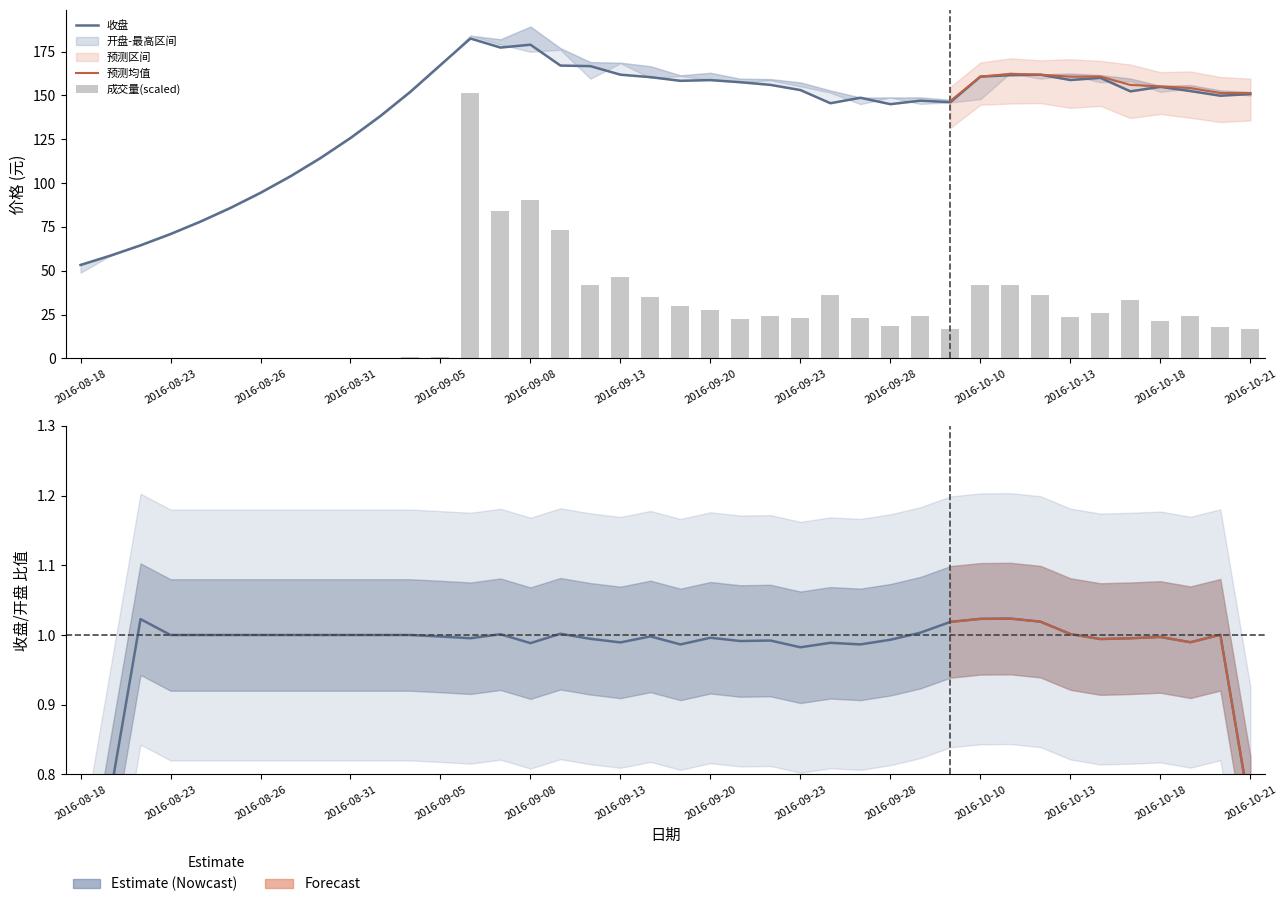

What is the average value of the 开盘 series?

139.5